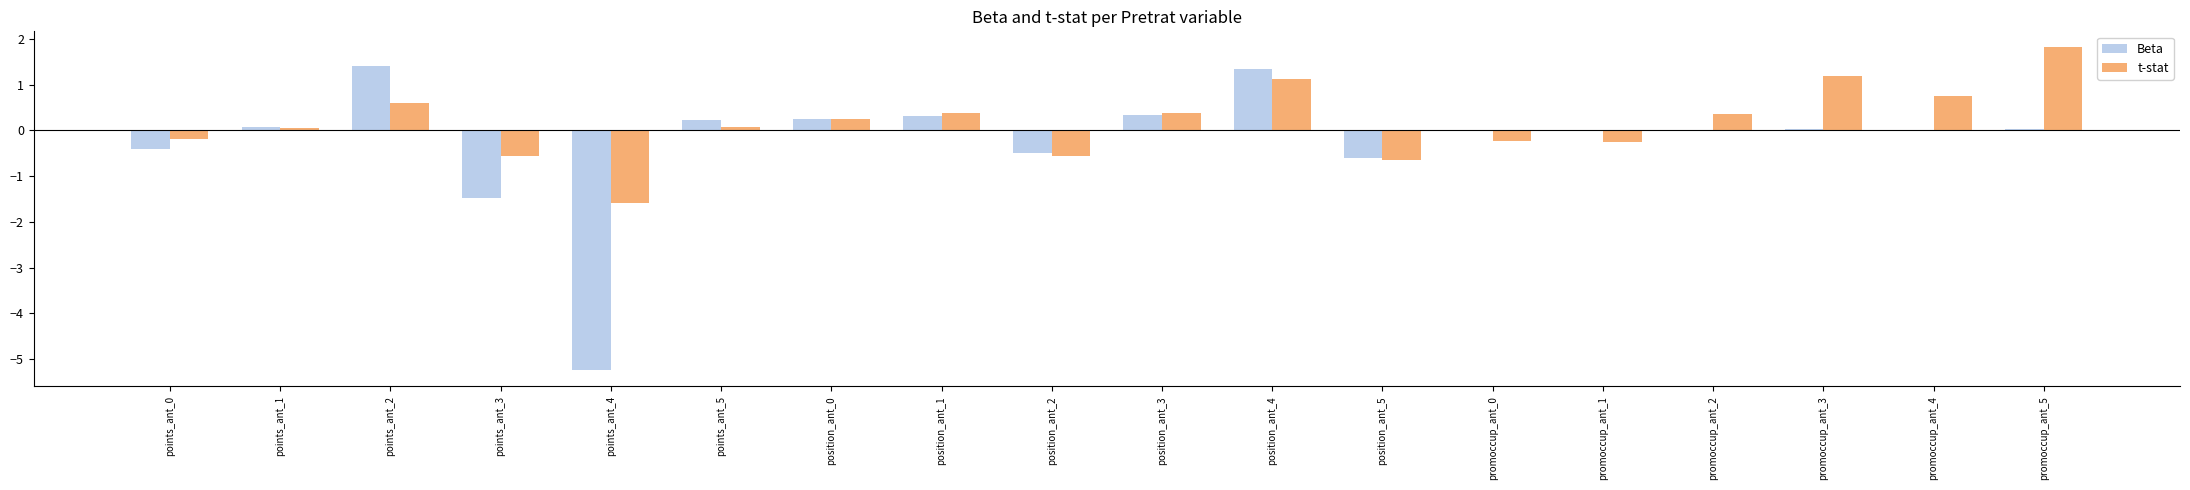

Which category has the highest value across all series?

promoccup_ant_5